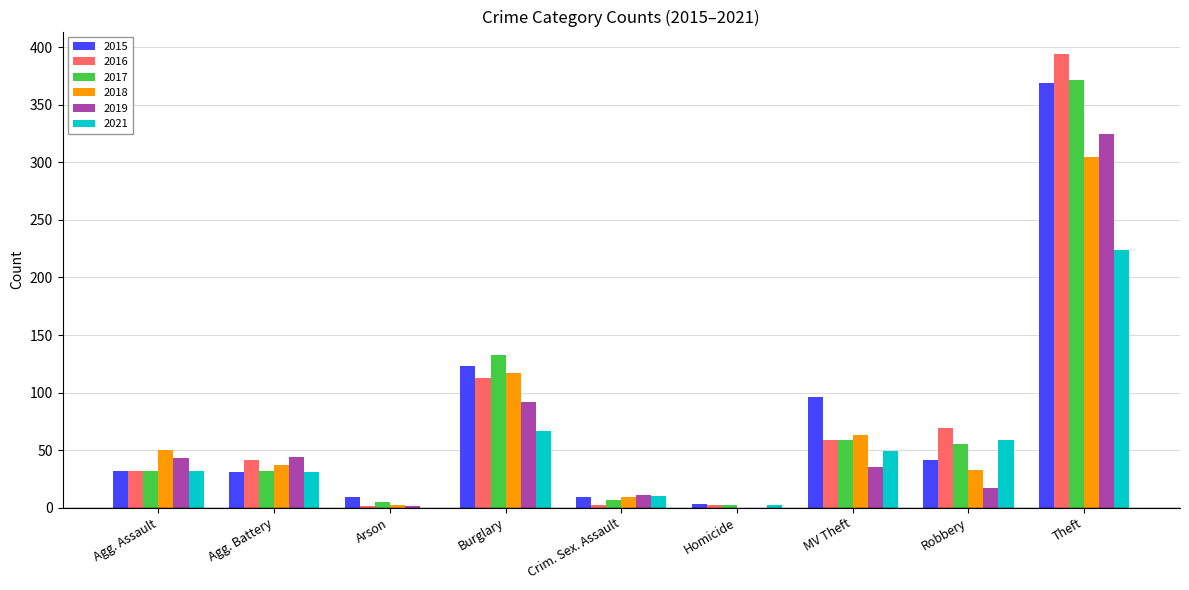

What is the sum of all 2018 values?

616